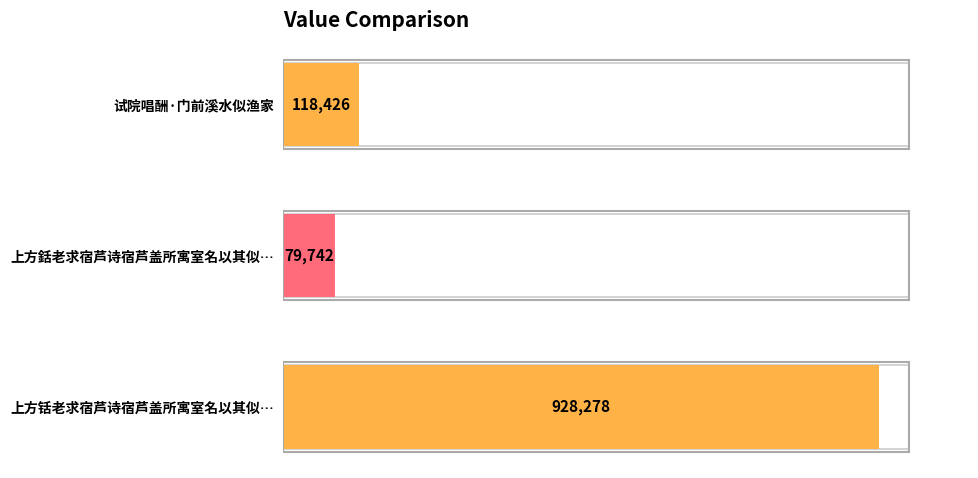

List the labels in order of value, largest first.

上方铦老求宿芦诗宿芦盖所寓室名以其似…, 试院唱酬·门前溪水似渔家, 上方銛老求宿芦诗宿芦盖所寓室名以其似…